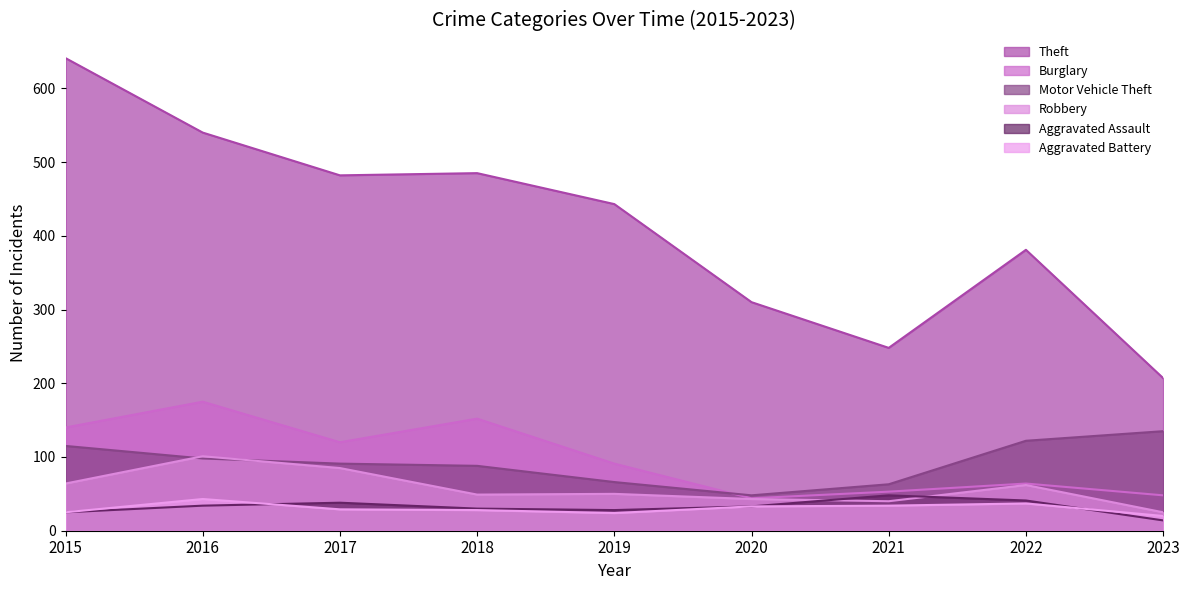

What is the sum of the Aggravated Battery values at 2023 and 2019?

44